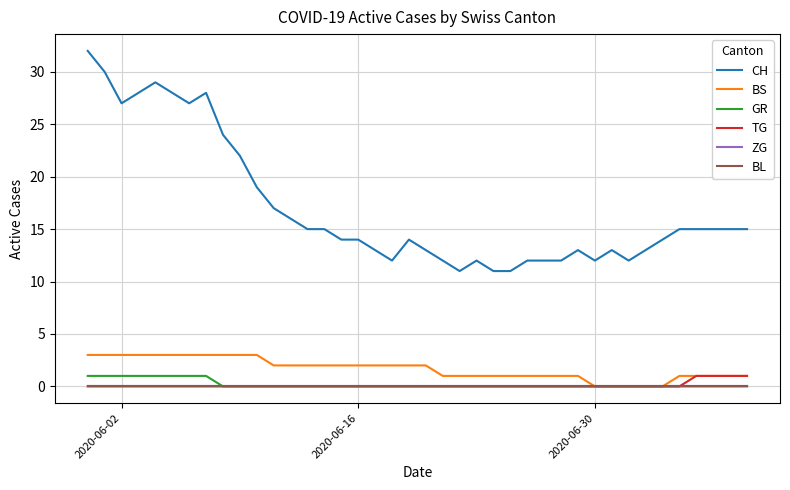

True or false: CH and BS cross at least once.

False